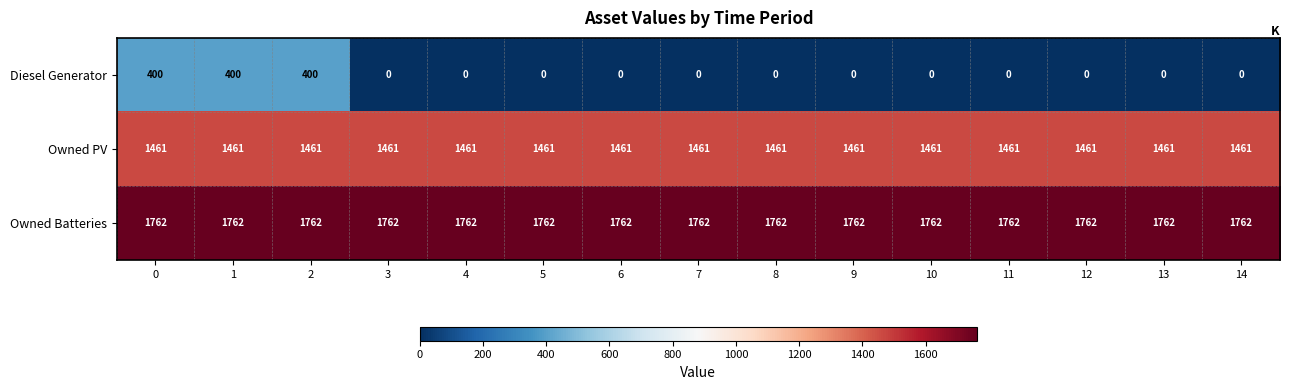

Which series has the widest spread of values?

Diesel Generator